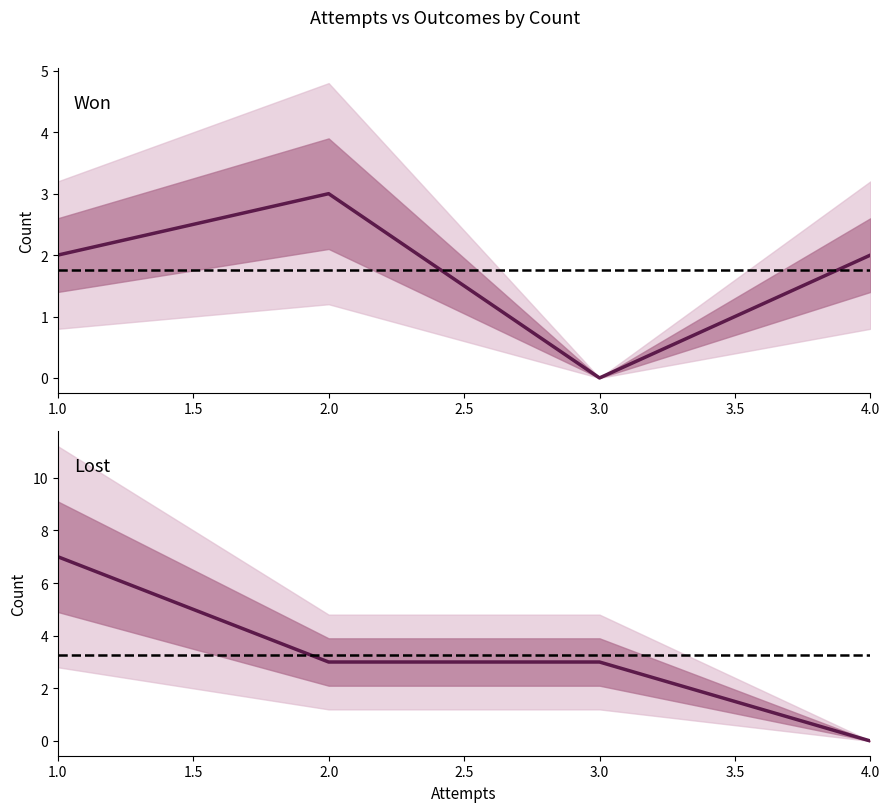

True or false: won has more than 1 points higher than both neighbors.

False